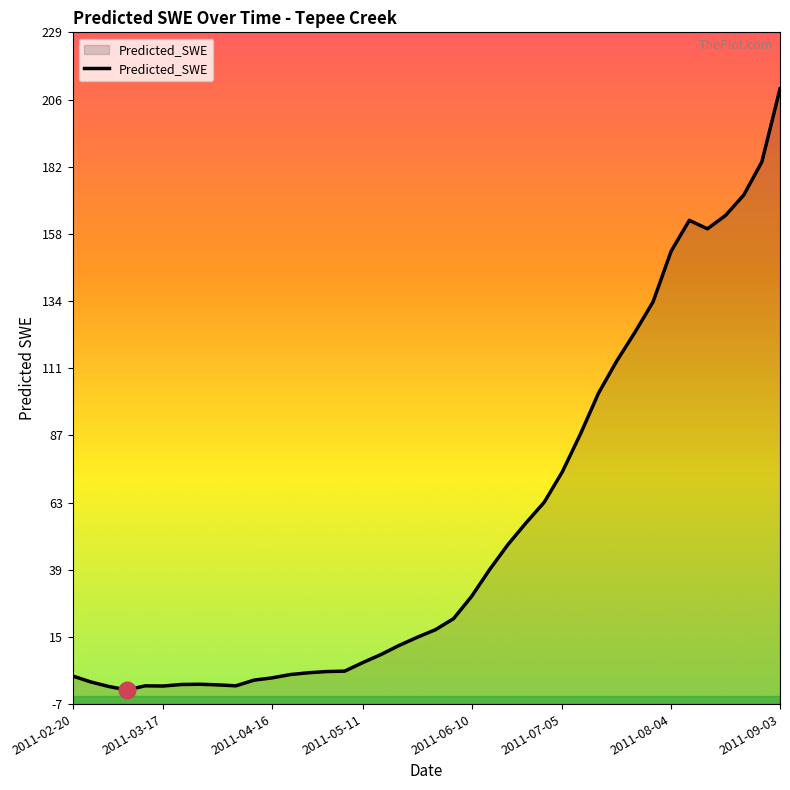

True or false: the data shows 16.0 at 2011-07-05.

False